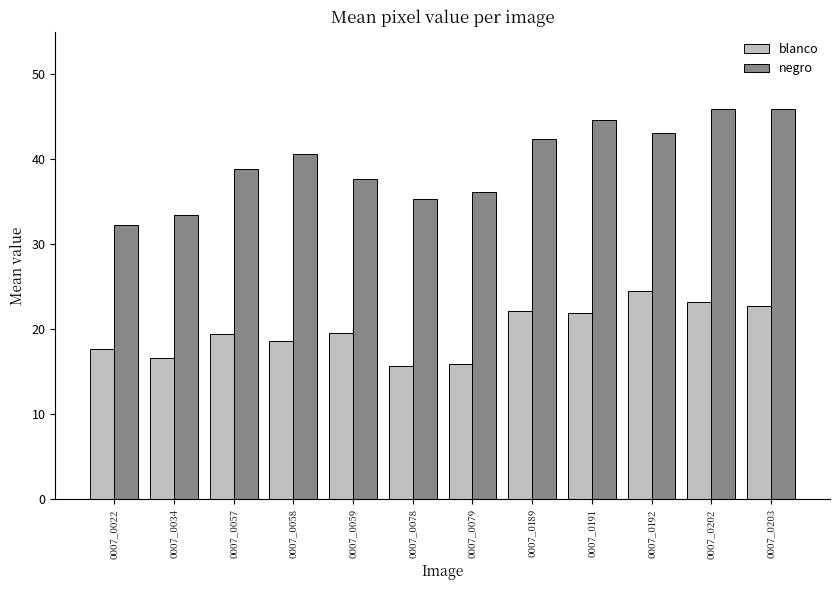

What is the total value across all series at 0007_0034?

50.1